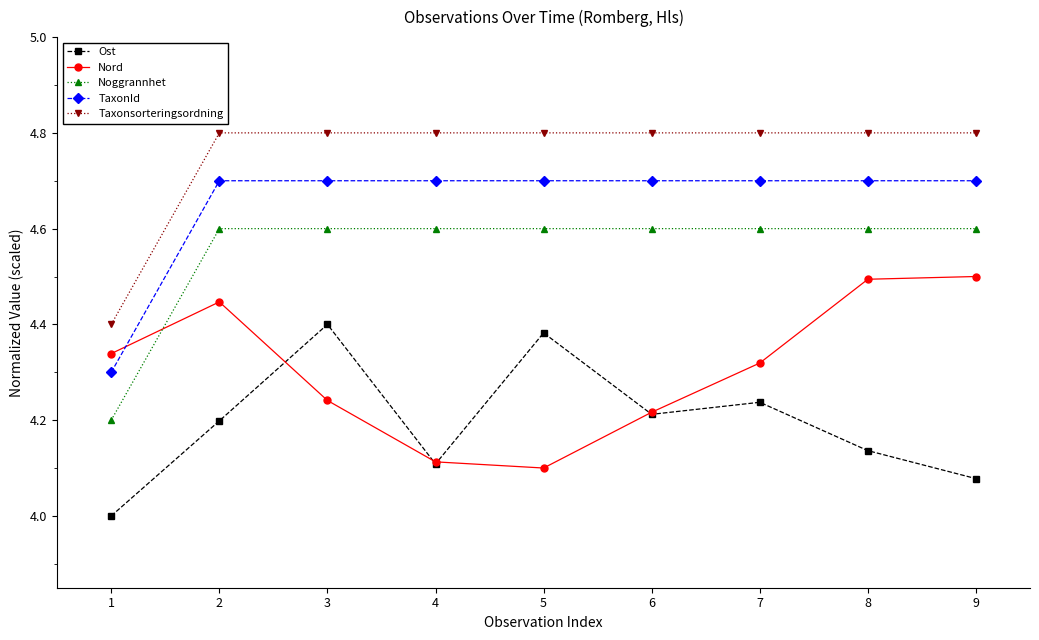

Which category has the lowest value in the Nord series?

5